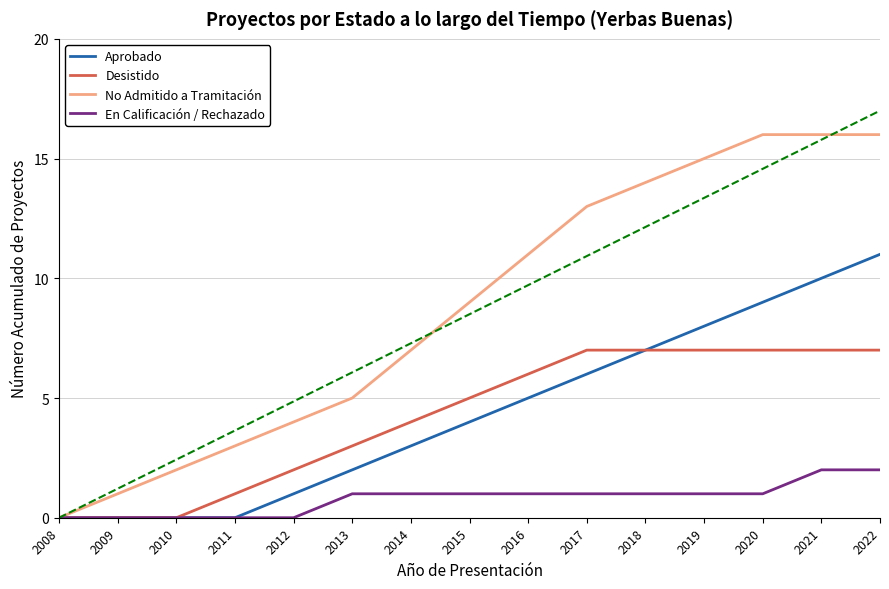

What are all the series names shown in the legend?

Aprobado, Desistido, No Admitido a Tramitación, En Calificación / Rechazado